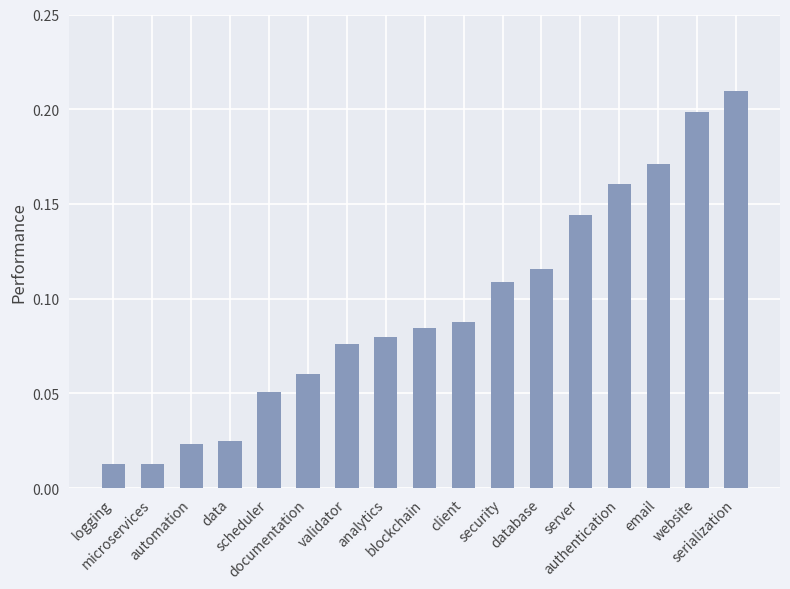

What is the sum of all values?

1.6